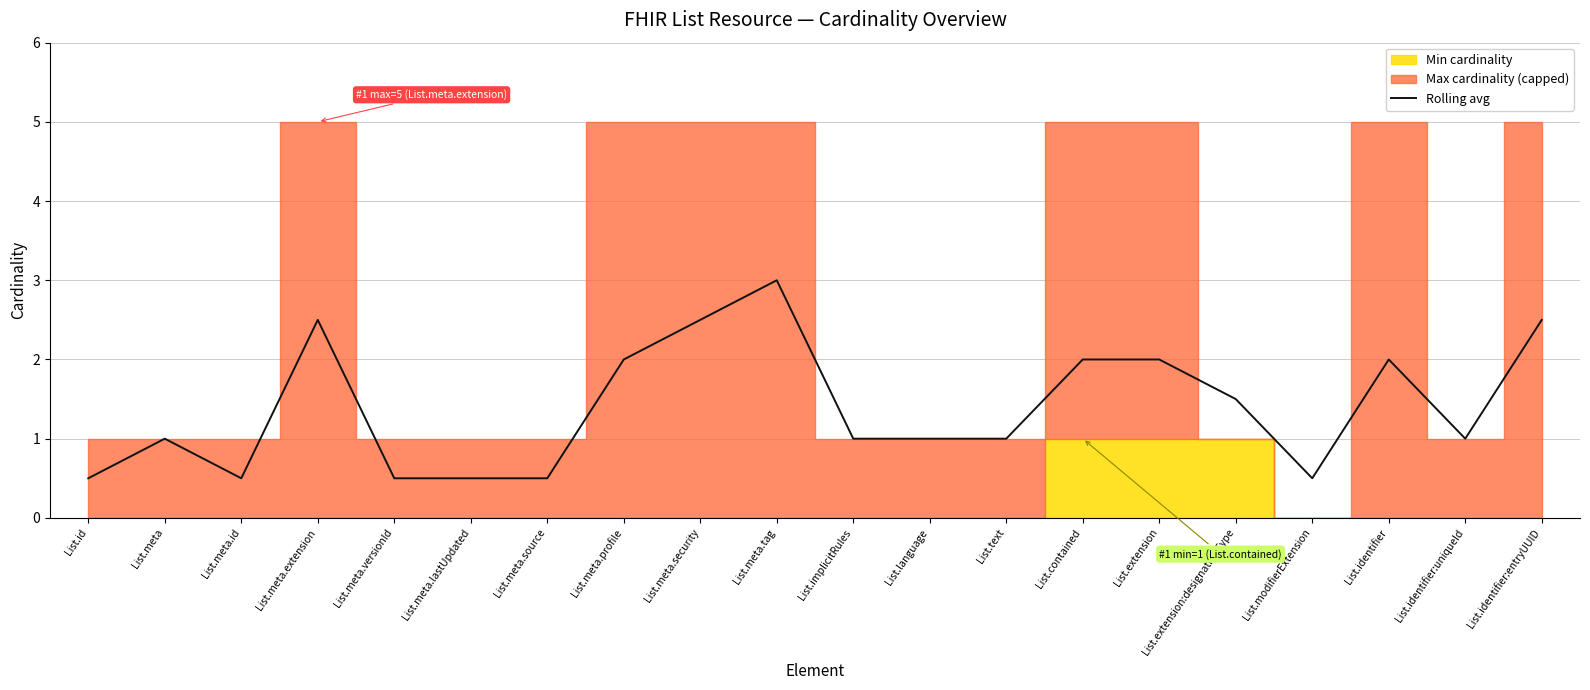

What is the difference between the maximum and minimum values?

2.5